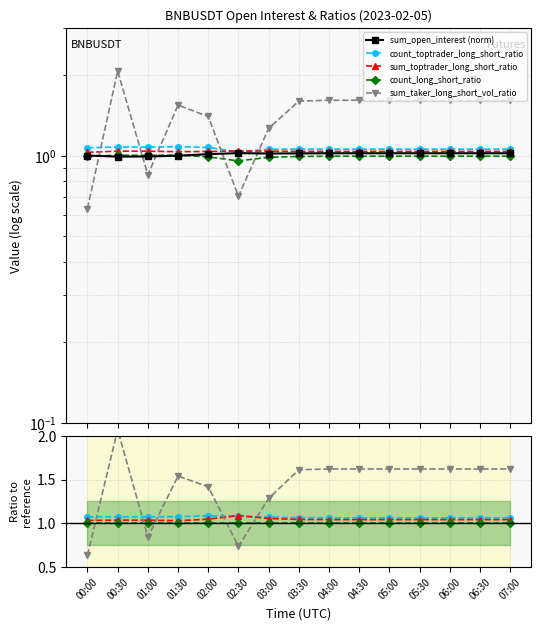

Rank the categories by count_toptrader_long_short_ratio value from highest to lowest.

02:00, 02:30, 01:30, 01:00, 00:00, 00:30, 03:00, 03:30, 04:00, 04:30, 05:00, 05:30, 06:00, 06:30, 07:00